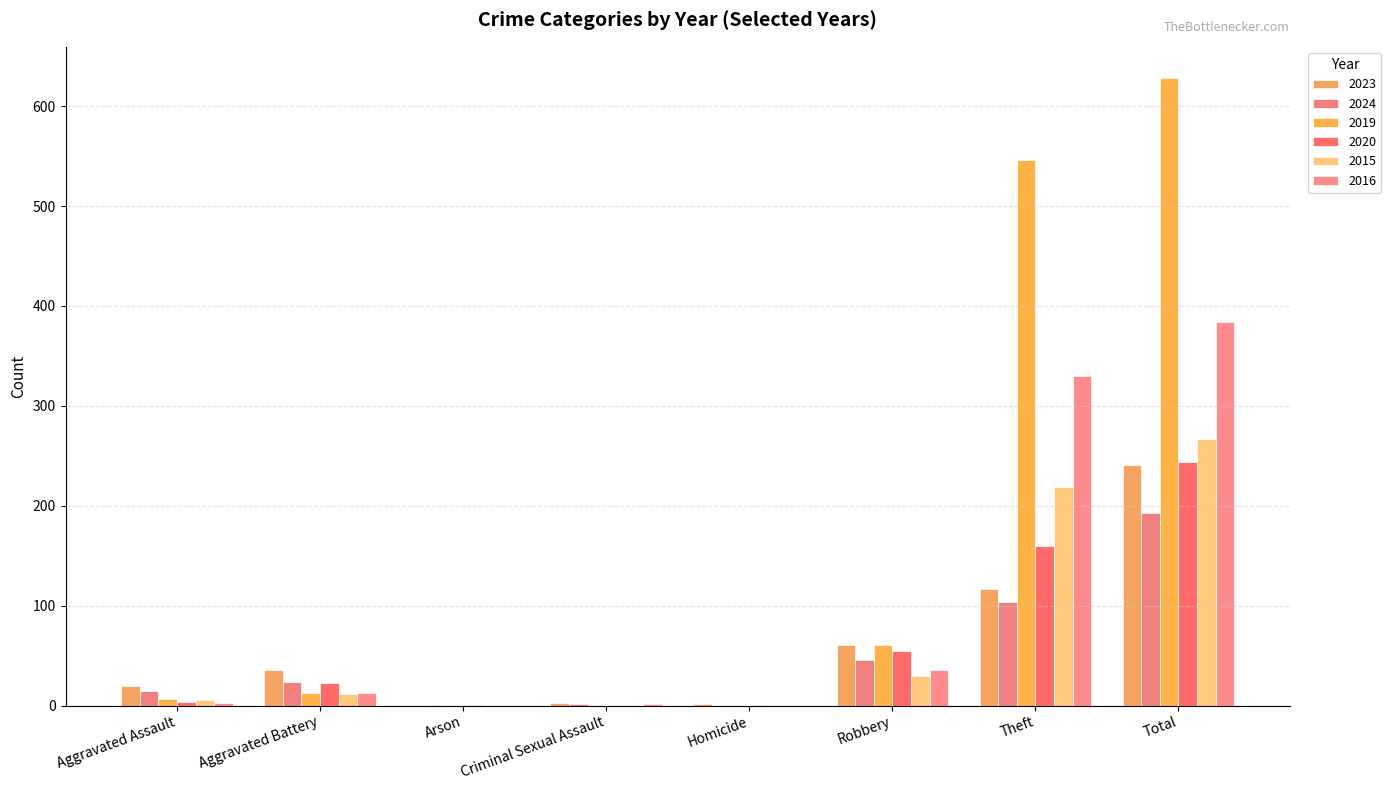

Which series has the largest range (max minus min)?

2019